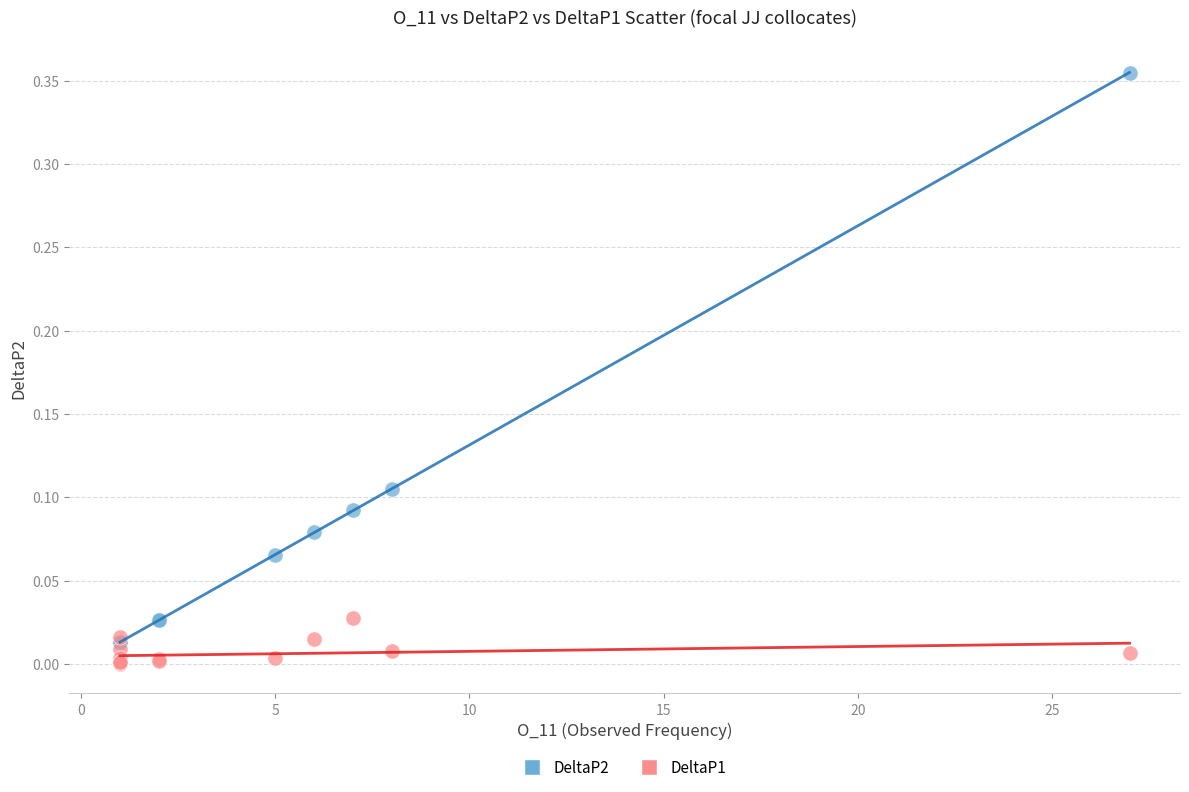

What are all the series names shown in the legend?

DeltaP2, DeltaP1